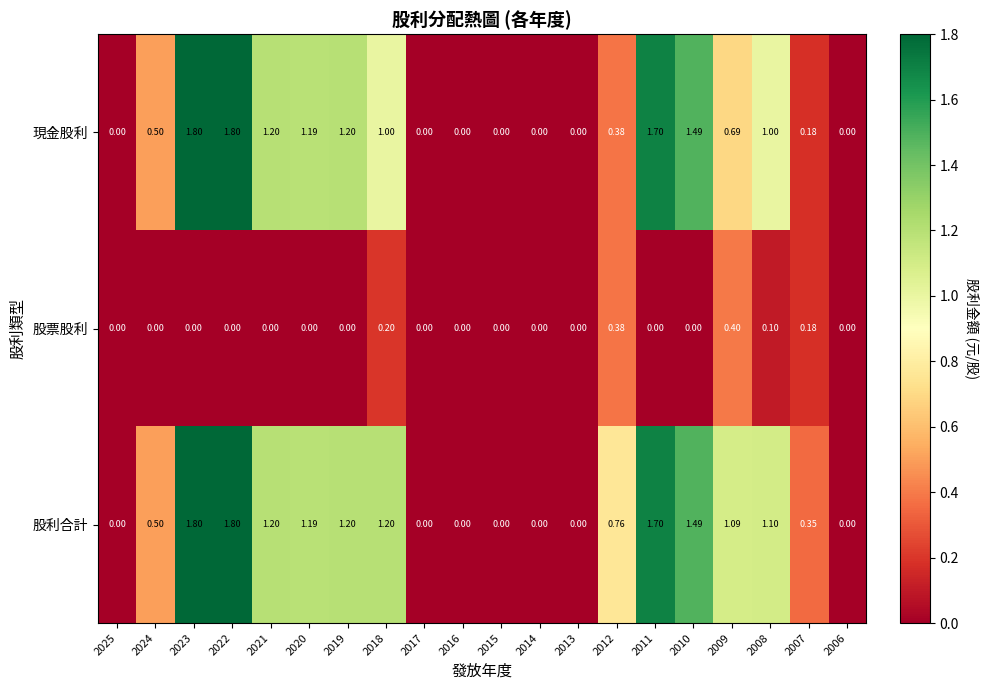

Which series has the largest total across all categories?

股利合計